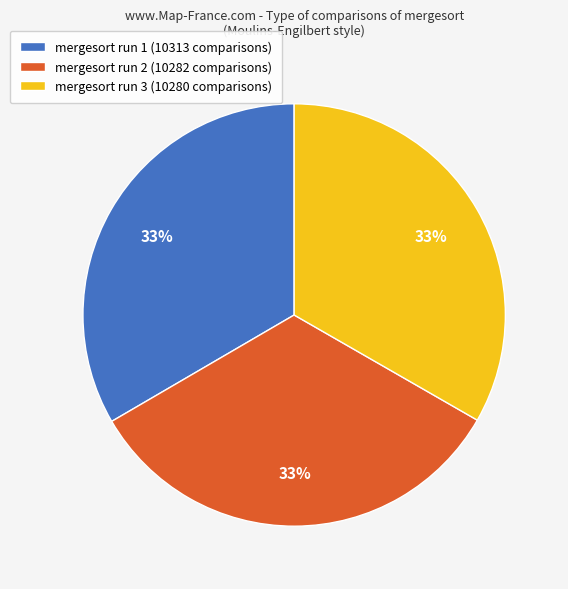

To the nearest percent, what portion does mergesort run 2 (10282 comparisons) represent?

33%